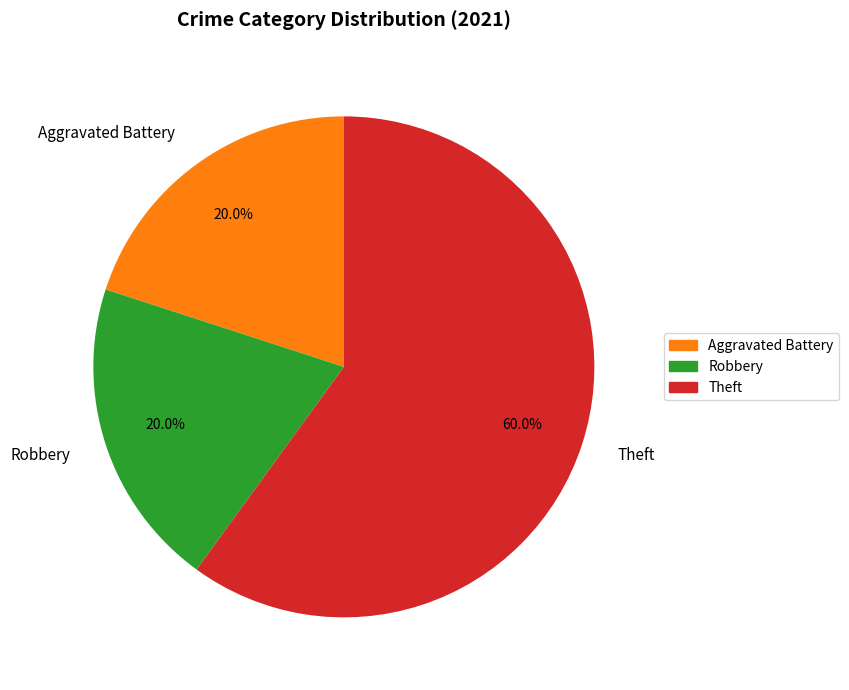

Which slice is the largest?

Theft